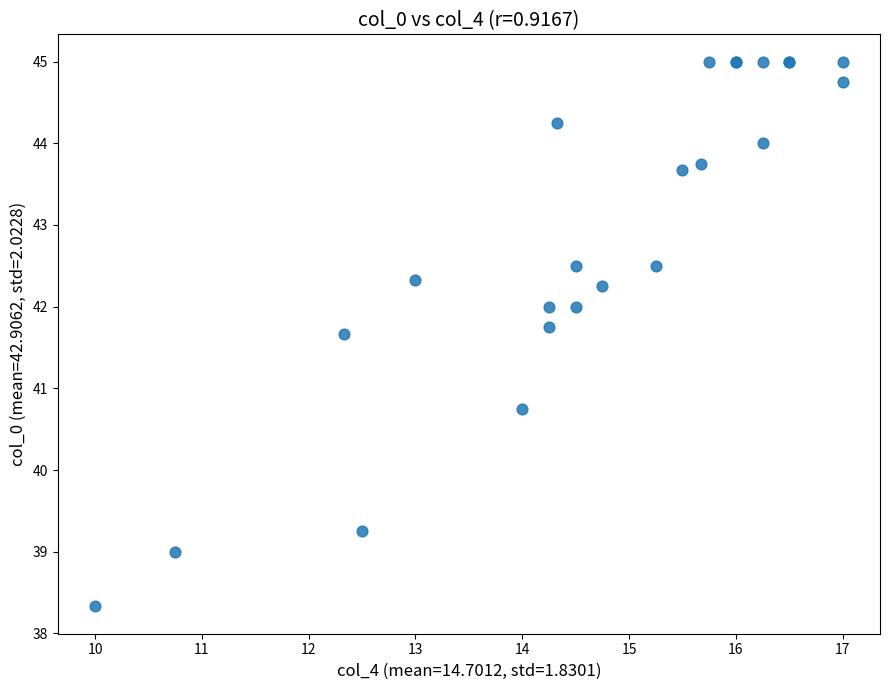

What Y value in the scatter plot is closest to 41?

40.8